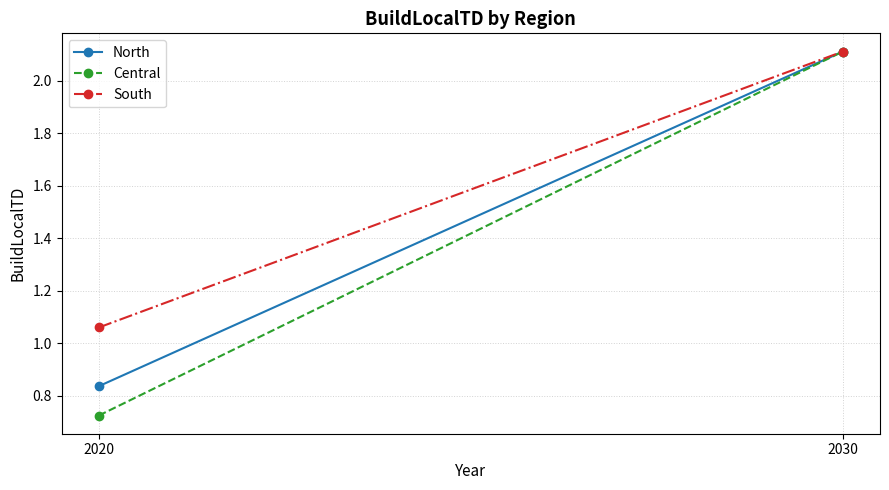

Which series has the largest total across all categories?

South